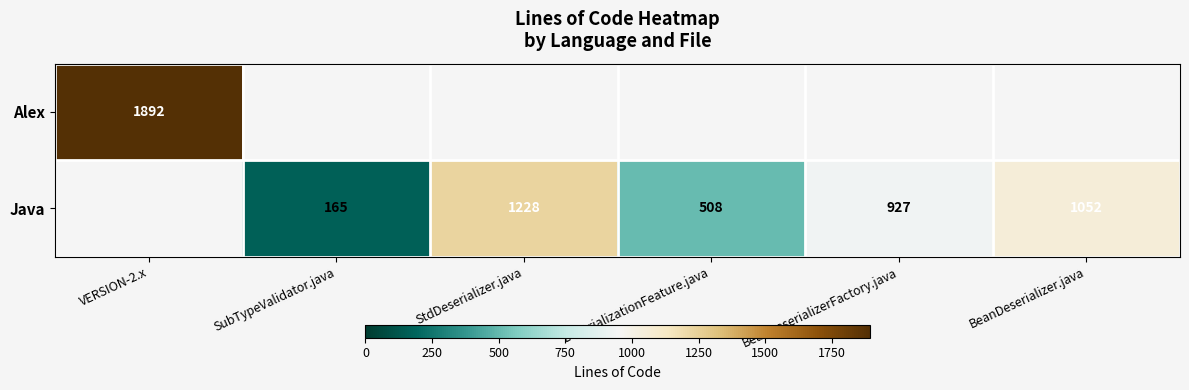

Count the number of categories in the chart.

6